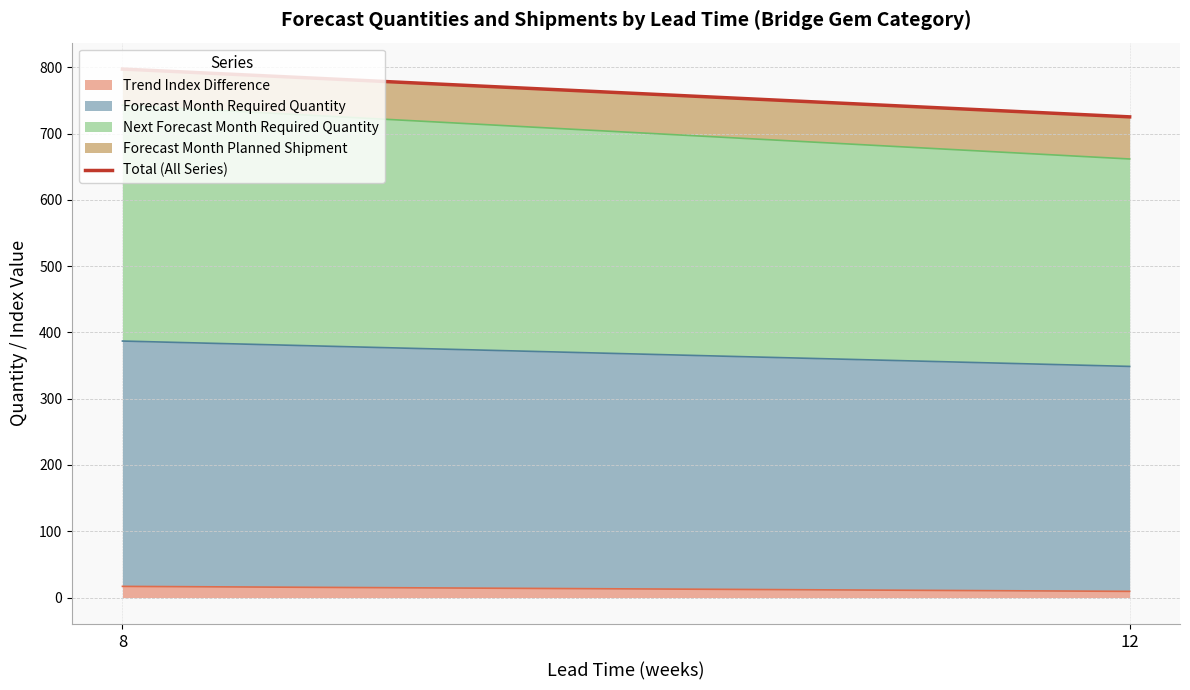

True or false: the data shows 797.3 at 8.

True